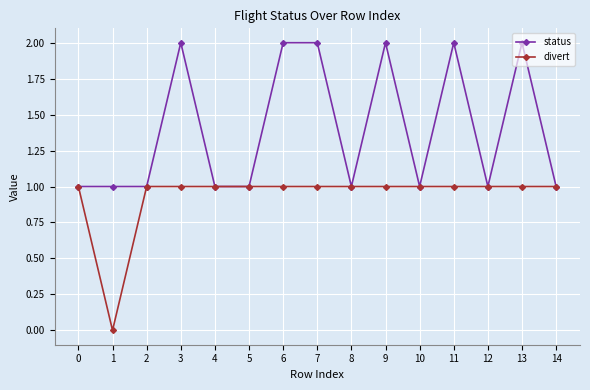

What are all the series names shown in the legend?

status, divert